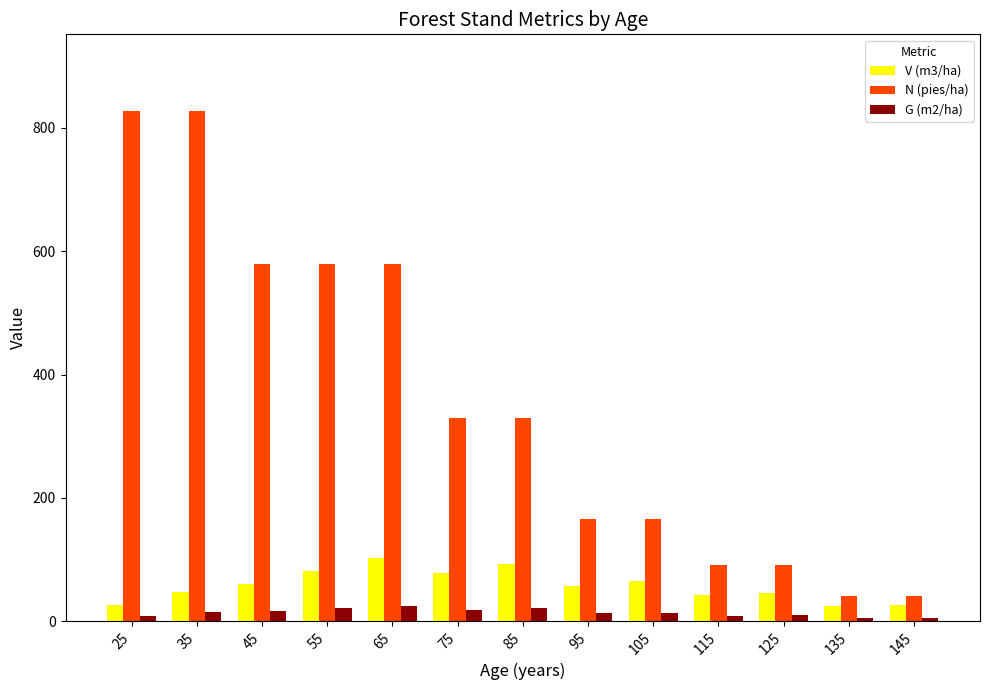

List the series in order of their peak value, lowest first.

G (m2/ha), V (m3/ha), N (pies/ha)